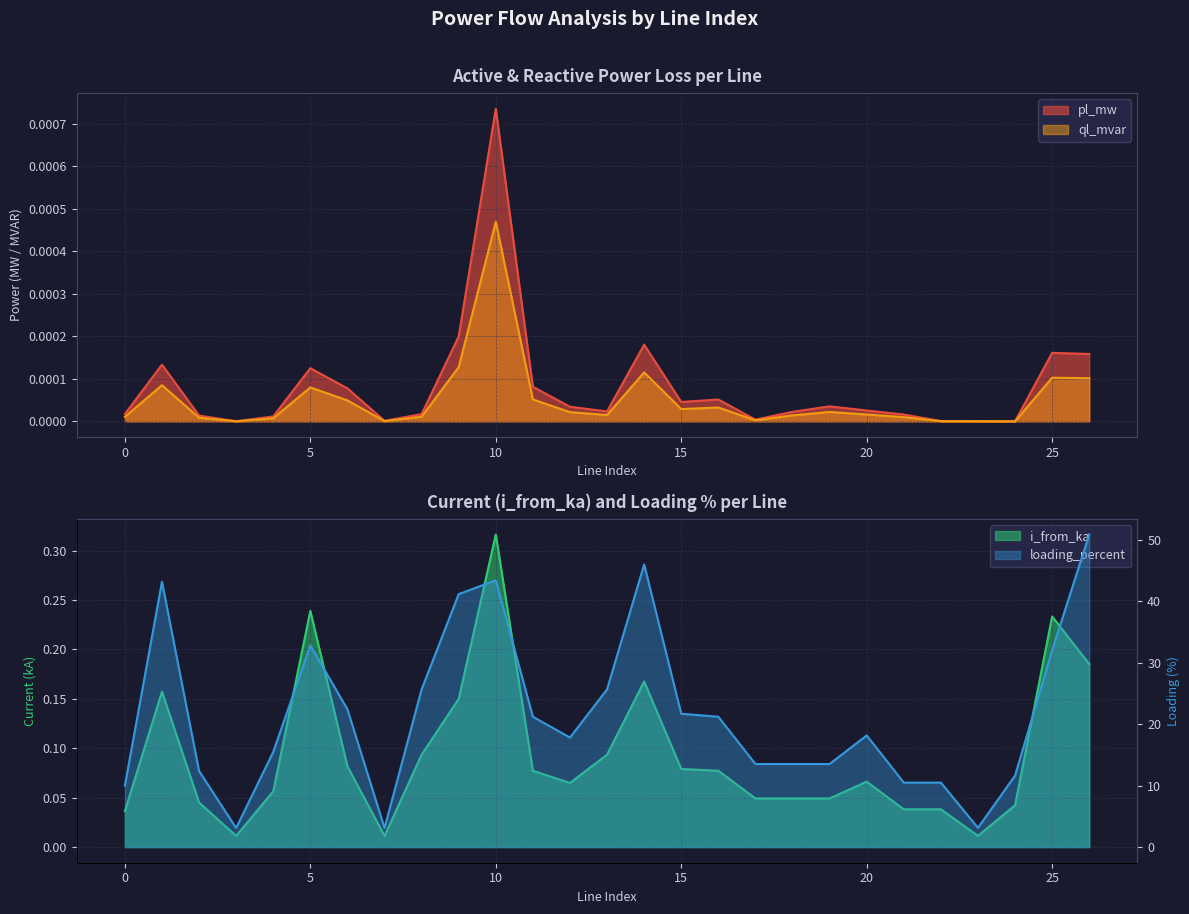

What is the value of the i_from_ka point at the 14th from the left?

0.1